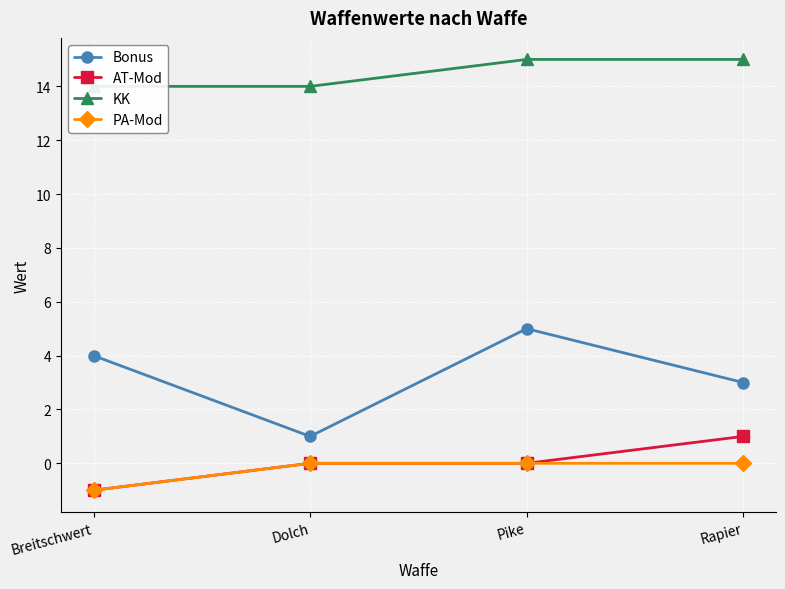

How many negative values does the PA-Mod series have?

1